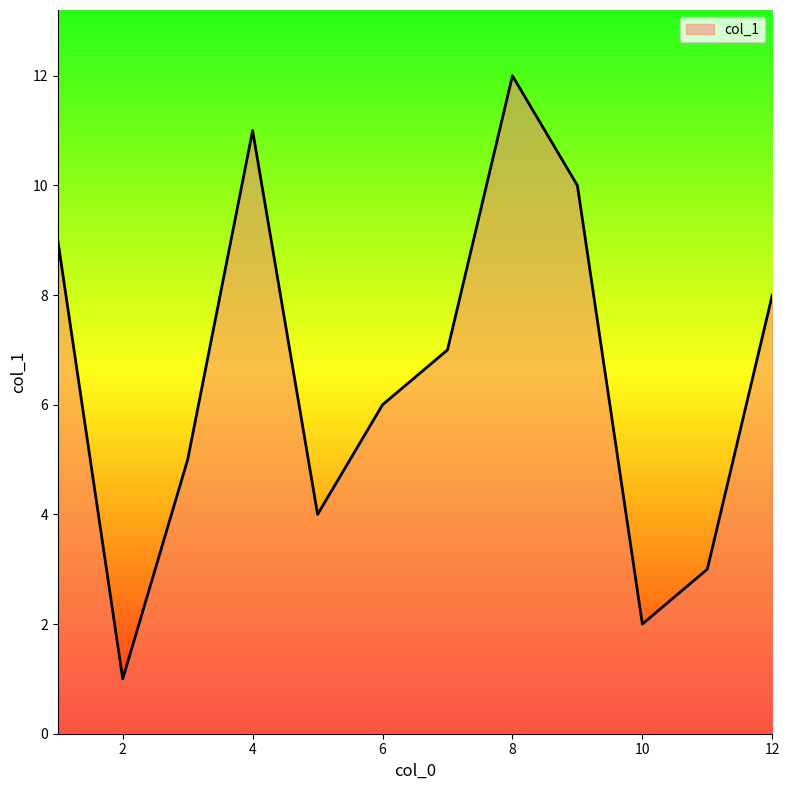

What is the maximum value shown in the chart?

12